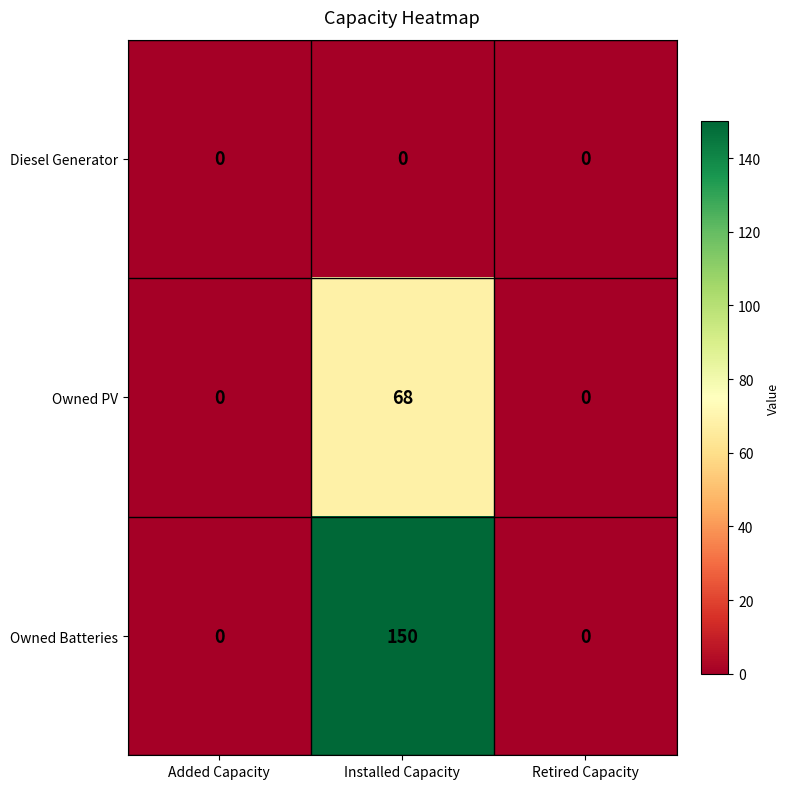

Which series has the widest spread of values?

Owned Batteries